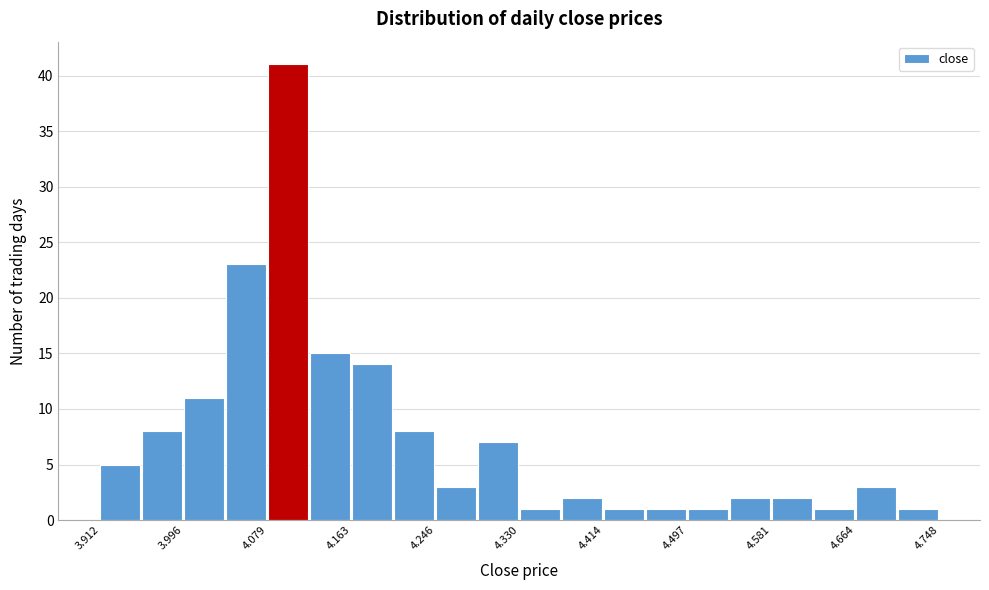

Reading left to right, transcribe this chart: for each bar, give the range it covers on the x-axis and its height. Neither the bar edges nor the heights are printed on the chart, so give them approximately, as read against the axes.

3.91 to 3.95: 5
3.95 to 4.00: 8
4.00 to 4.04: 11
4.04 to 4.08: 23
4.08 to 4.12: 41
4.12 to 4.16: 15
4.16 to 4.20: 14
4.20 to 4.25: 8
4.25 to 4.29: 3
4.29 to 4.33: 7
4.33 to 4.37: 1
4.37 to 4.41: 2
4.41 to 4.46: 1
4.46 to 4.50: 1
4.50 to 4.54: 1
4.54 to 4.58: 2
4.58 to 4.62: 2
4.62 to 4.66: 1
4.66 to 4.71: 3
4.71 to 4.75: 1